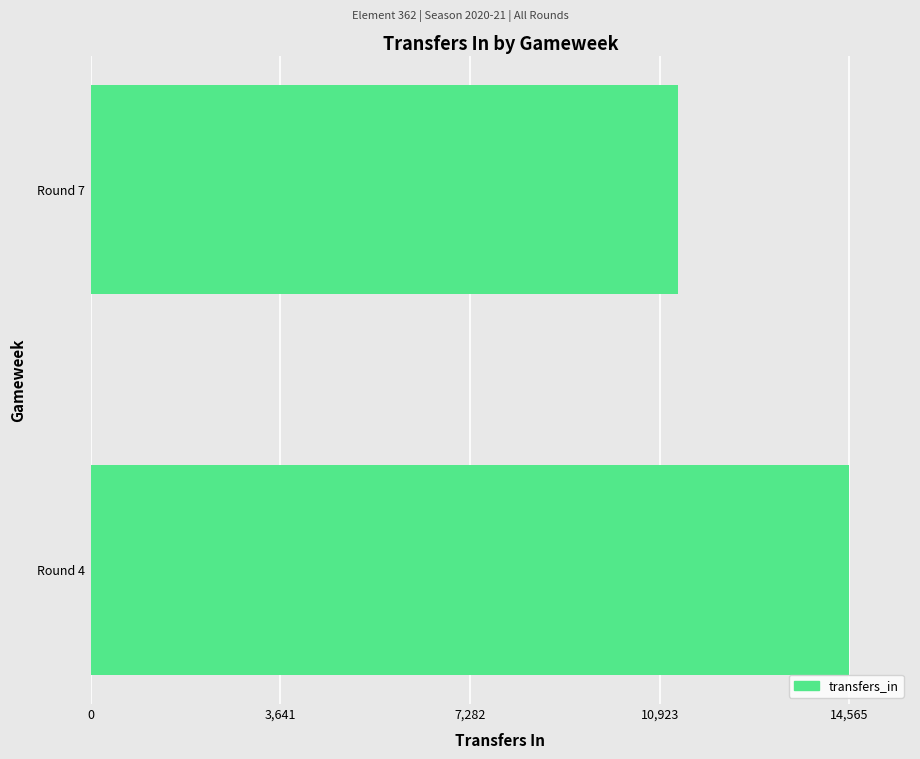

What is the minimum value shown in the chart?

11280